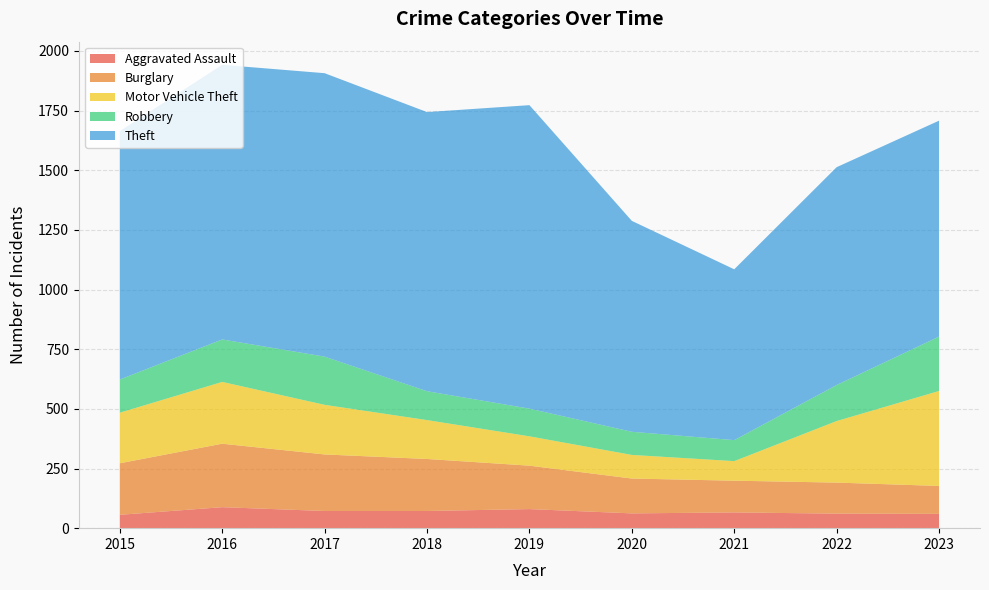

Reading left to right, transcribe all the data shown in this chart.

Aggravated Assault: 56	88	72	72	80	62	66	61	60
Burglary: 216	266	237	218	182	146	133	130	117
Motor Vehicle Theft: 212	259	208	163	123	99	82	258	398
Robbery: 139	178	202	121	116	97	88	151	228
Theft: 1041	1151	1188	1170	1272	884	716	913	905